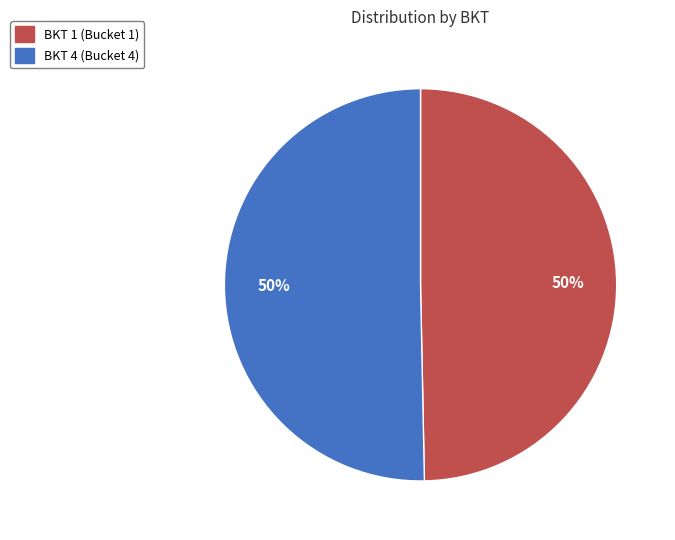

Which slice is the largest?

4